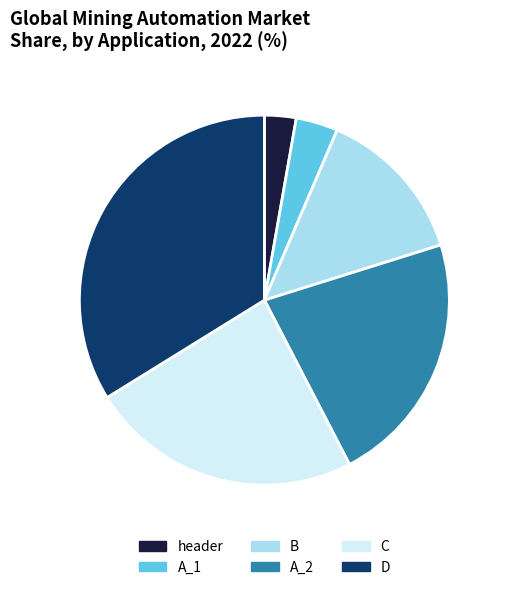

Which category has the biggest portion of the pie?

D